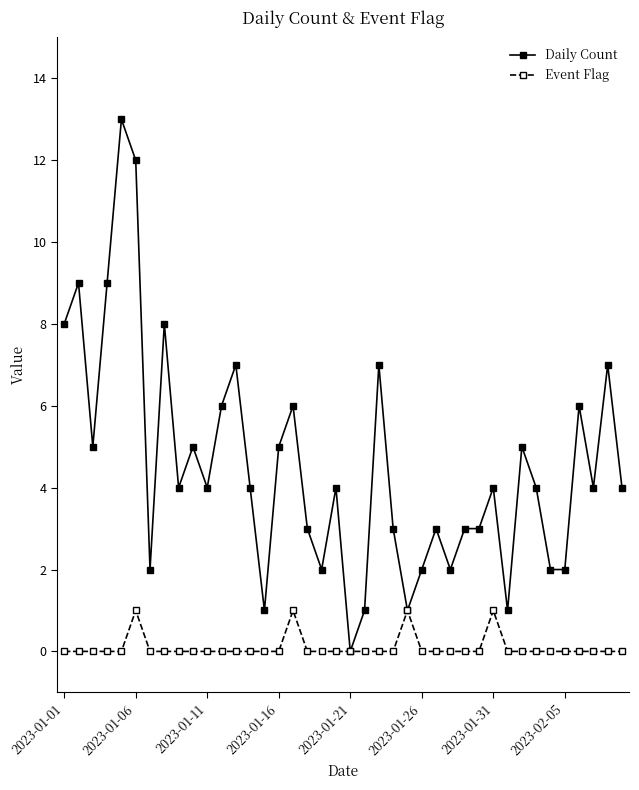

True or false: Daily Count has more than 2 points higher than both neighbors.

True